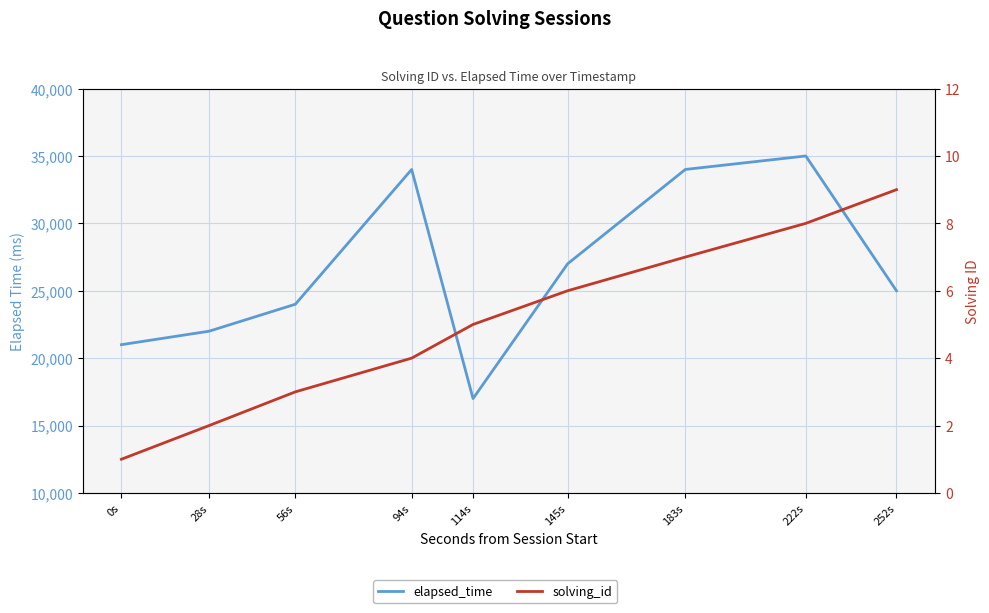

What is the label of the 5th point from the left?

114s